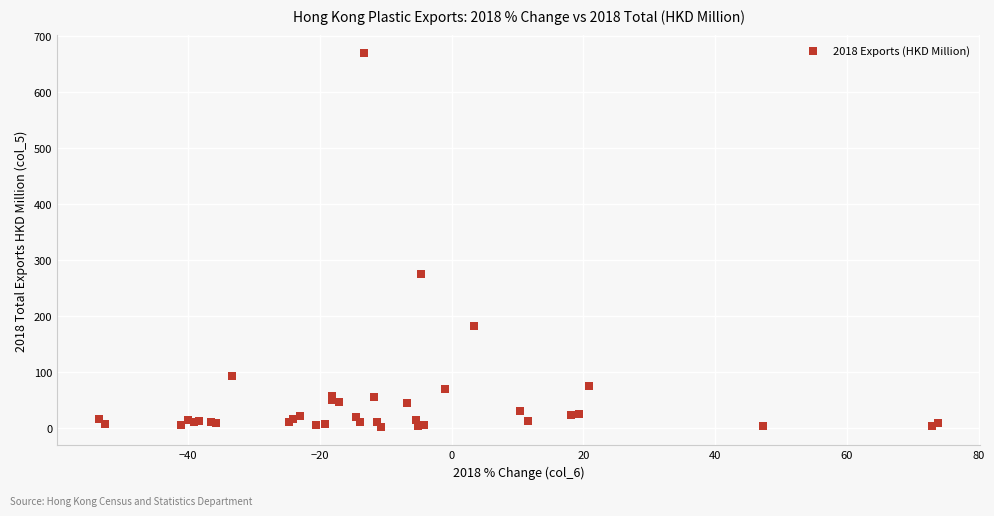

What Y value in the scatter plot is closest to 335?

274.2